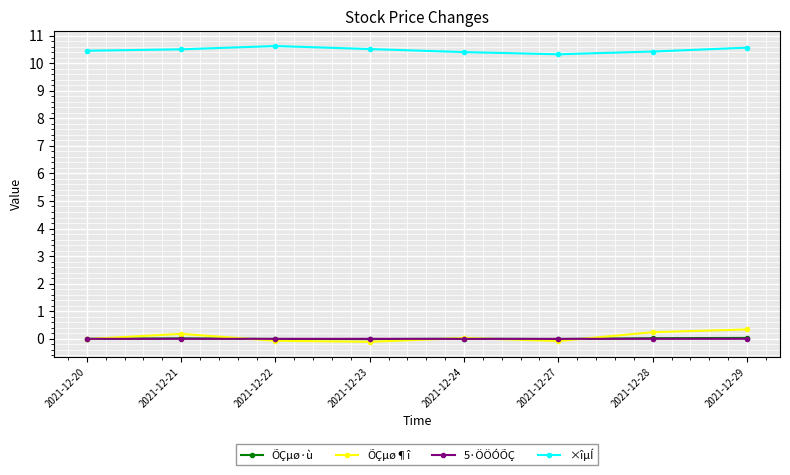

What is the highest value of the ÕÇµø¶î series?

0.3